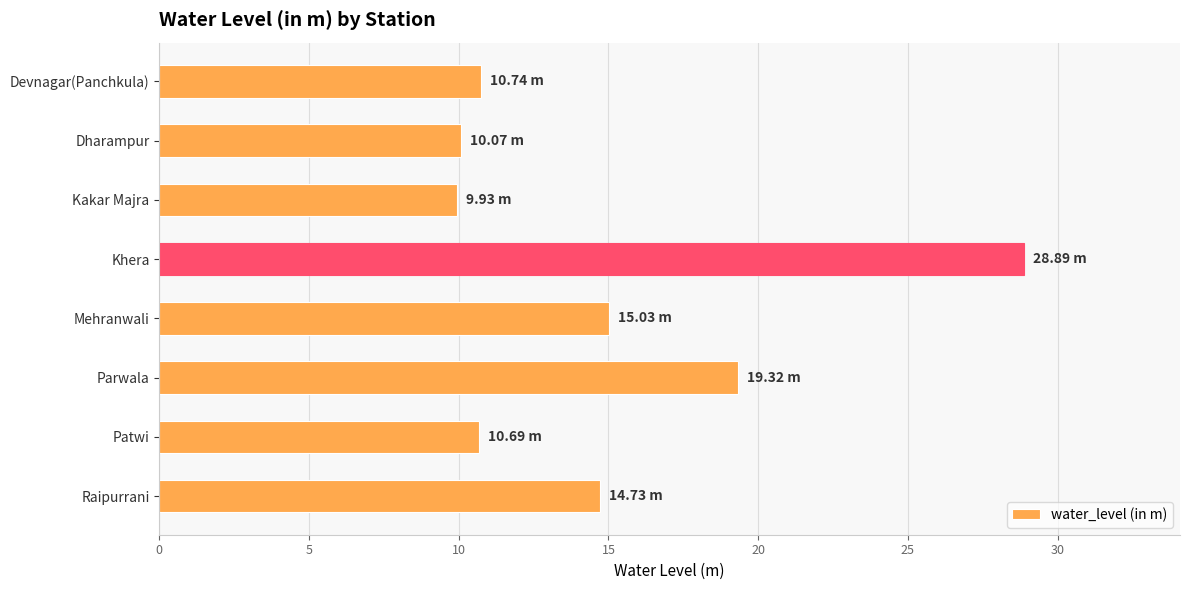

Does the chart contain any negative values?

No